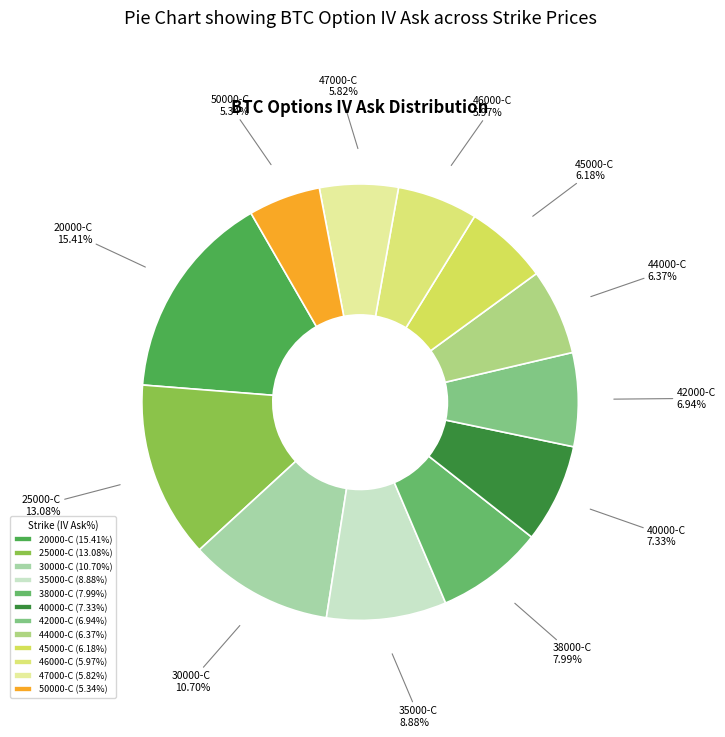

How many segments does this pie chart have?

12